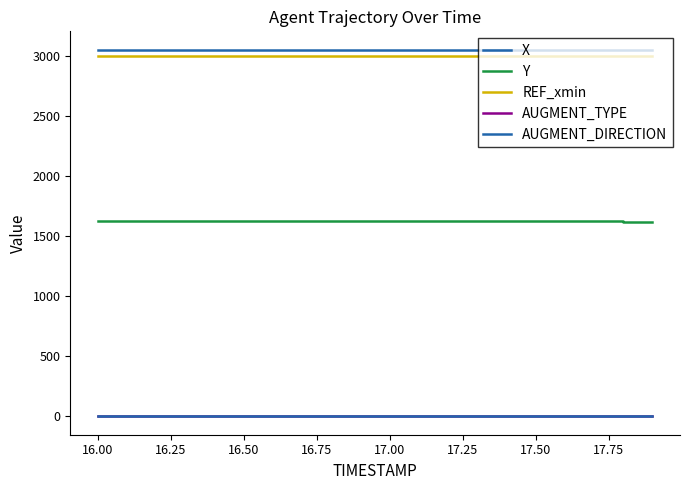

Does the chart have visible grid lines?

No